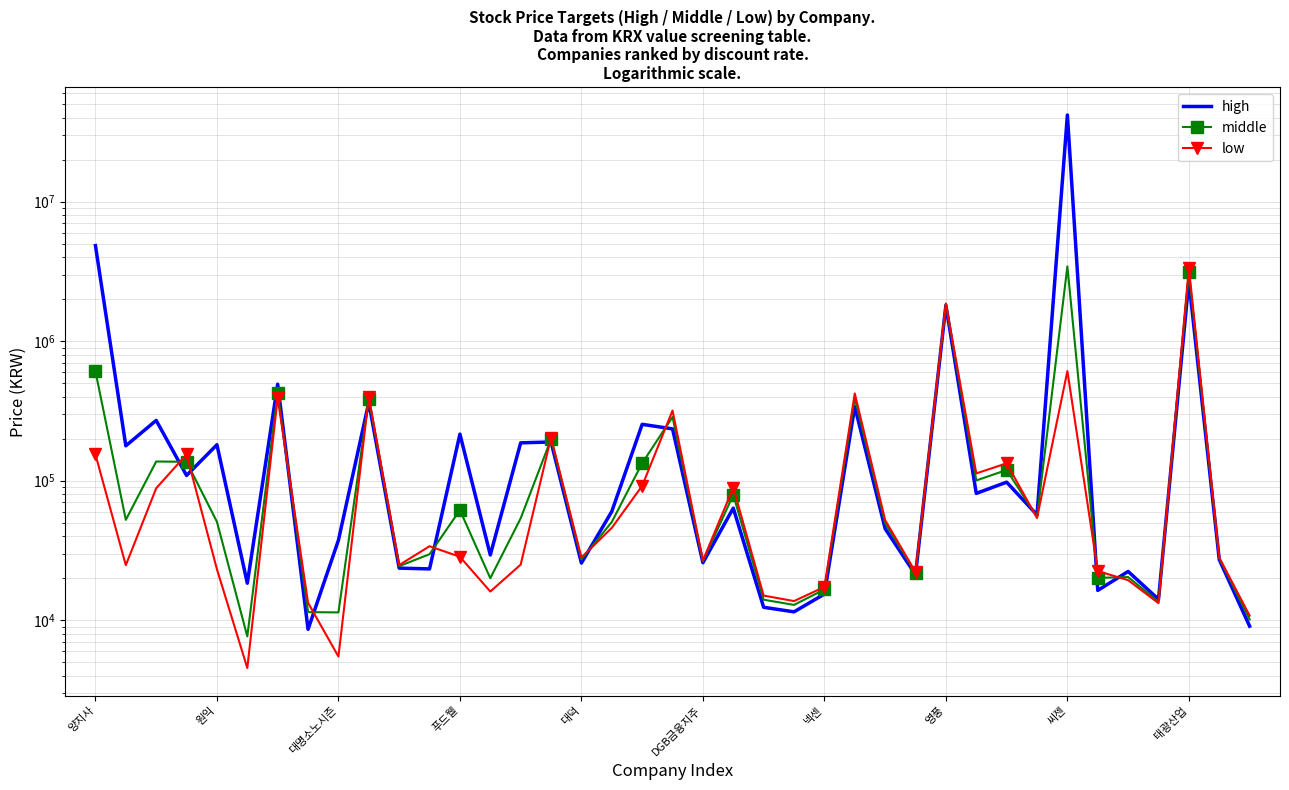

Rank the series at 33 from lowest to highest value.

high, middle, low